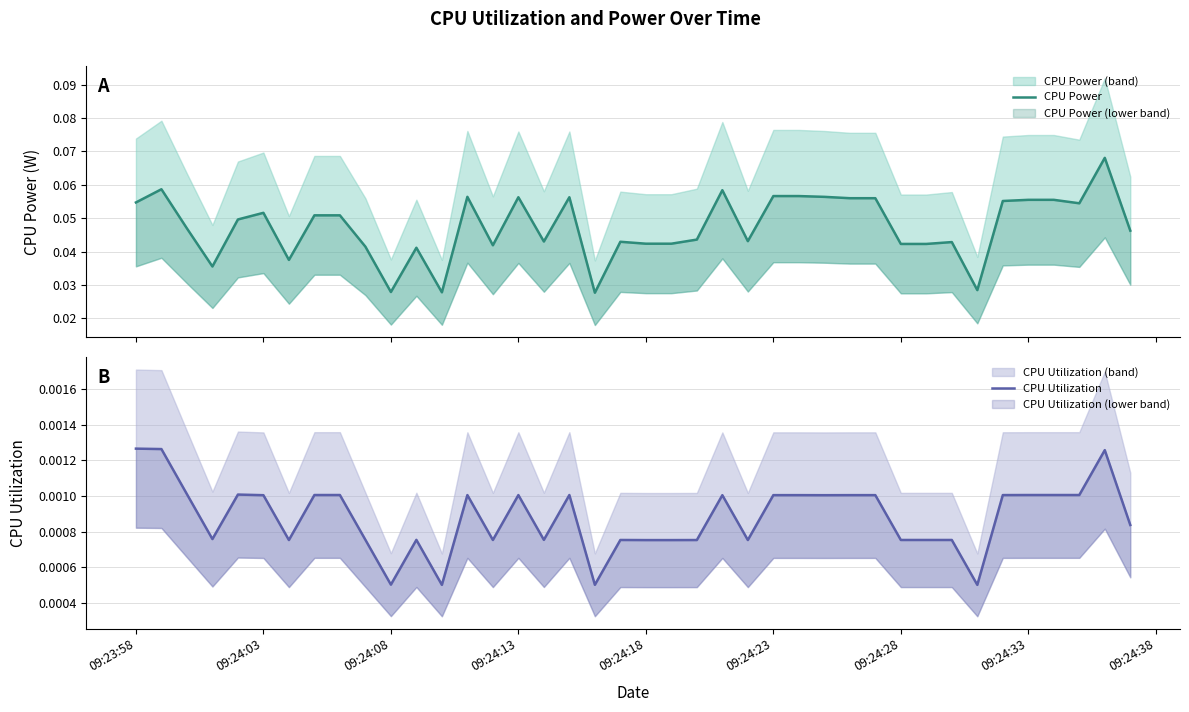

Is the value of CPU Power at 09:24:23 greater than the value of CPU Utilization at 09:24:08?

Yes